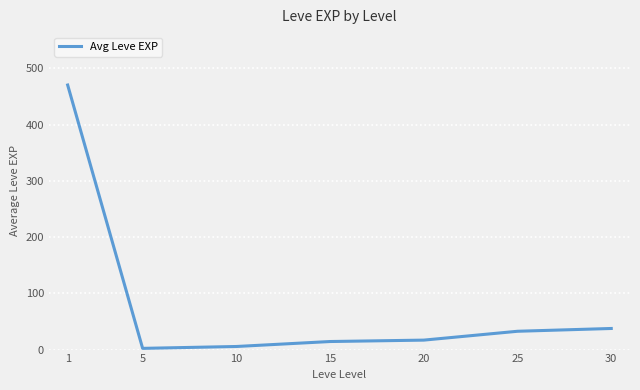

What is the change in value from 1 to 10?

-465.0